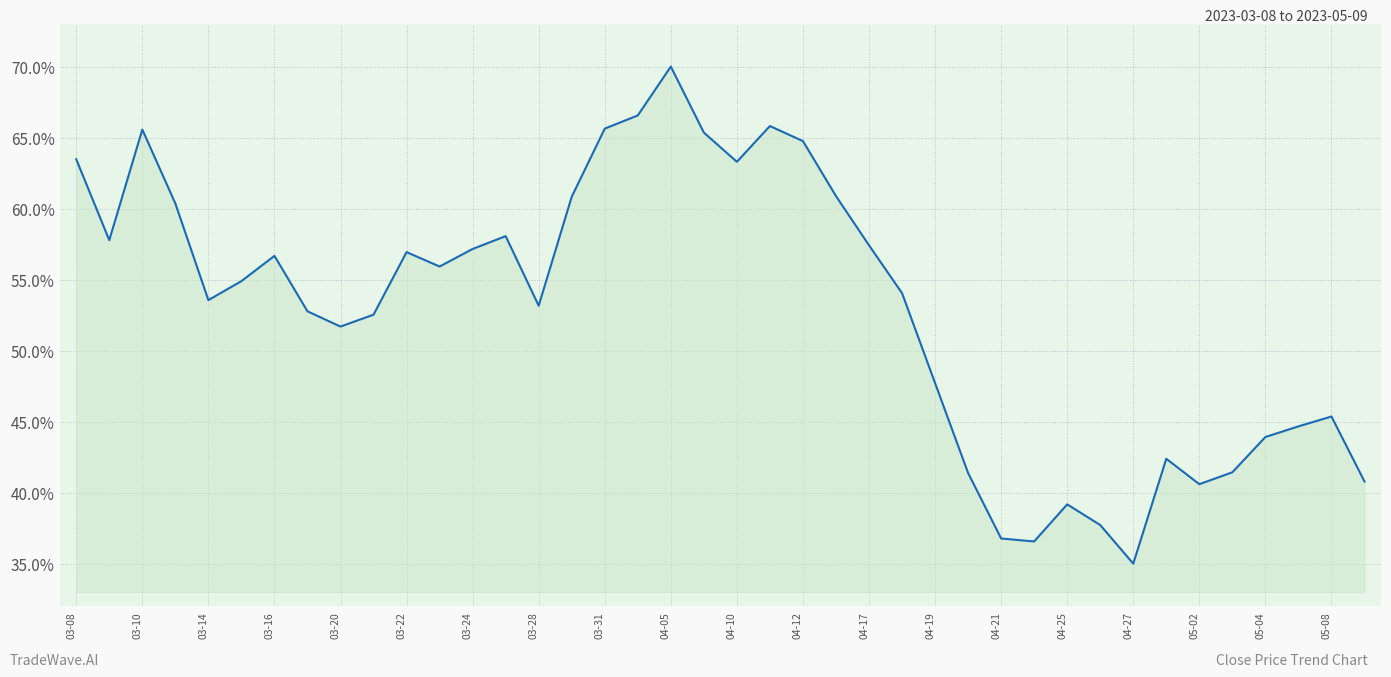

What is the minimum value shown in the chart?

35.0